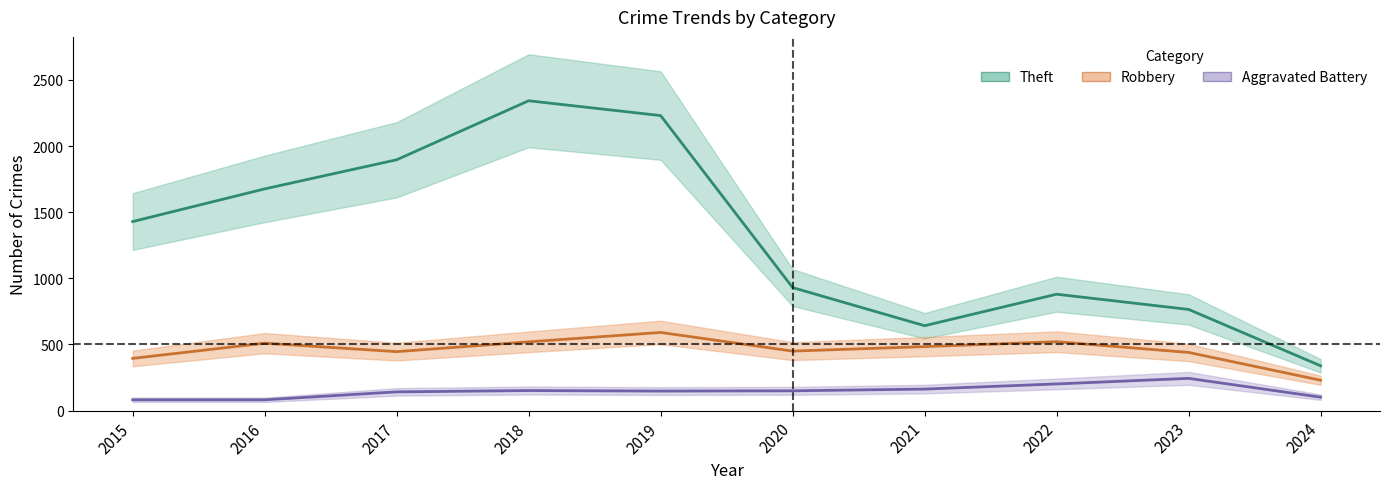

Rank the series at 2023 from lowest to highest value.

Aggravated Battery, Robbery, Theft